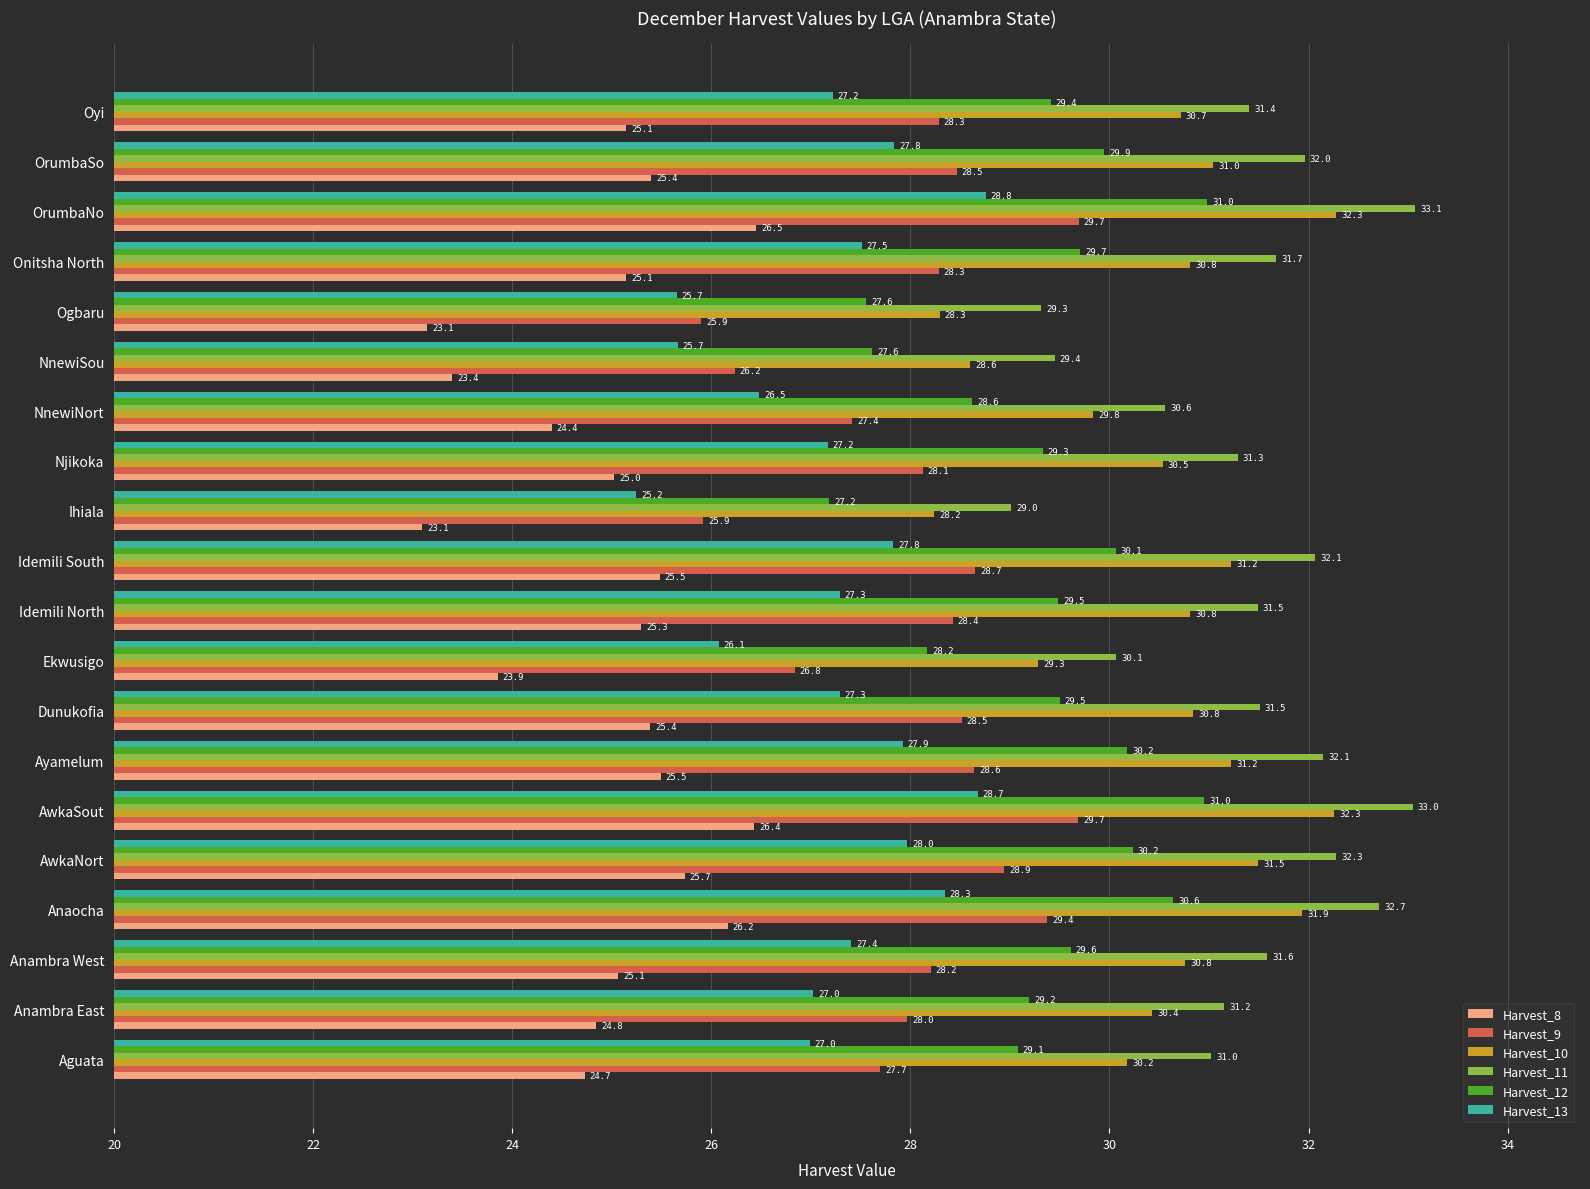

How many data points in Harvest_10 are above 30?

15